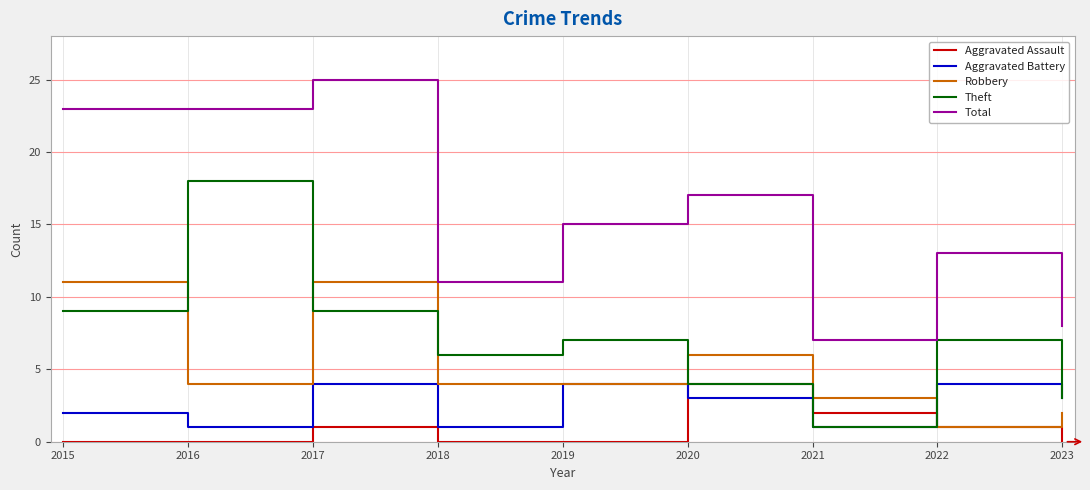

Where is the first local maximum for Total?

2017